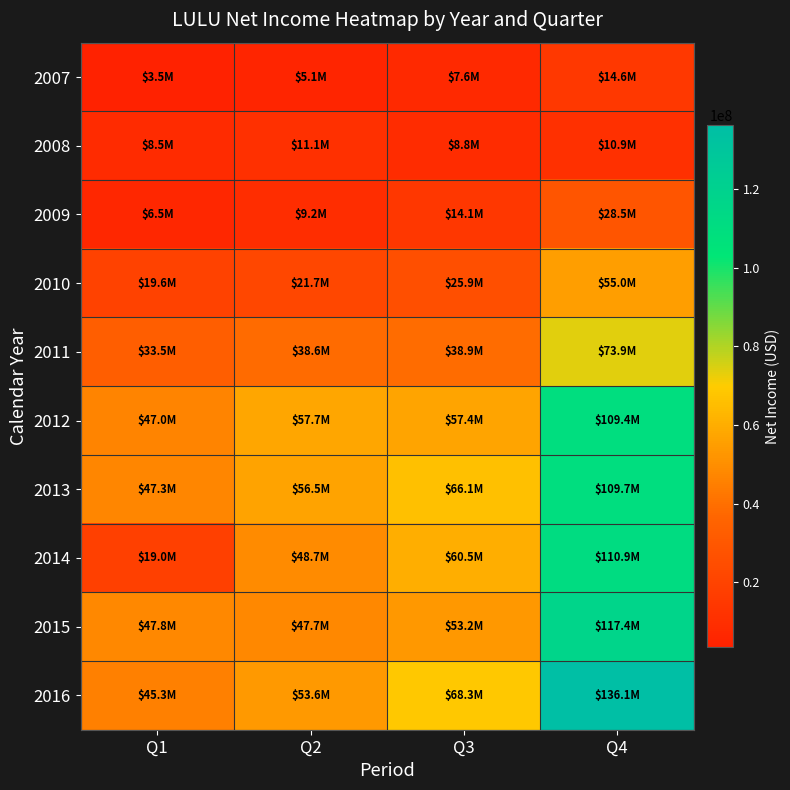

At which category is the sum across all series the highest?

Q4